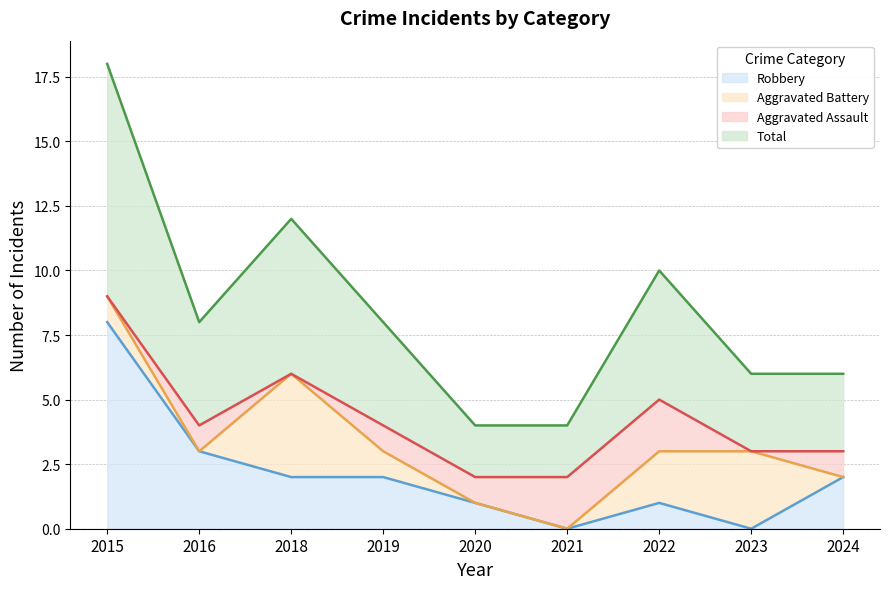

What is the difference between the Total values at 2024 and 2020?

1